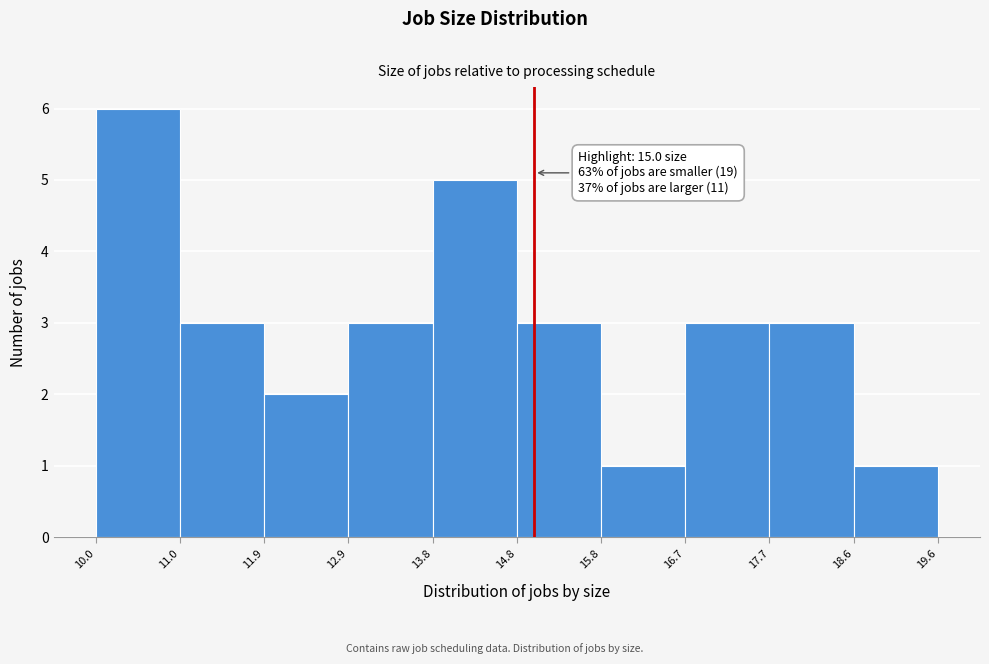

Over which range of the x-axis is the bar tallest?

10.0 to 11.0